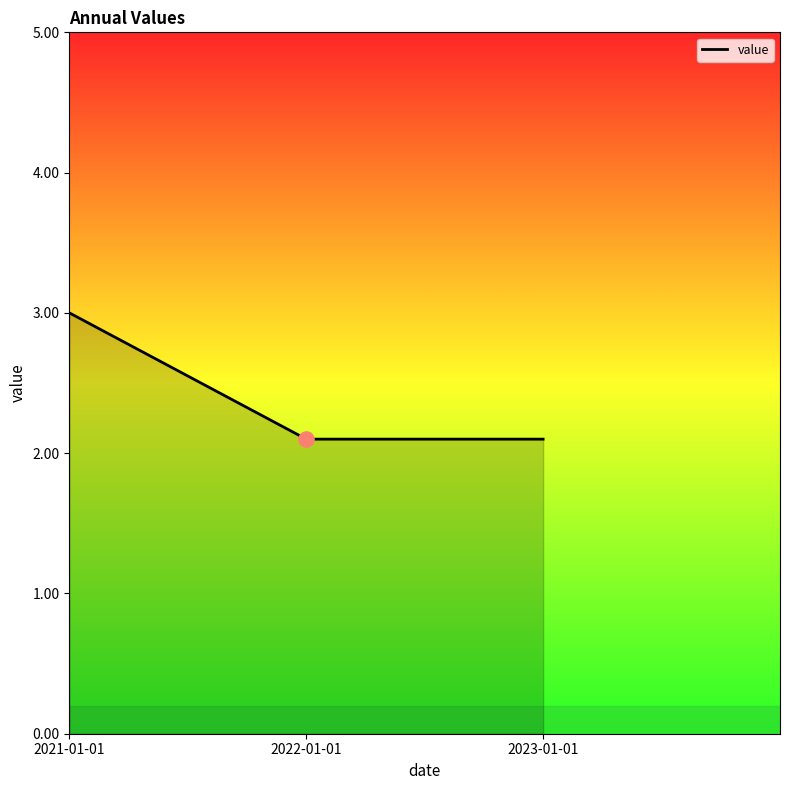

Between 2021-01-01 and 2023-01-01, which is larger?

2021-01-01